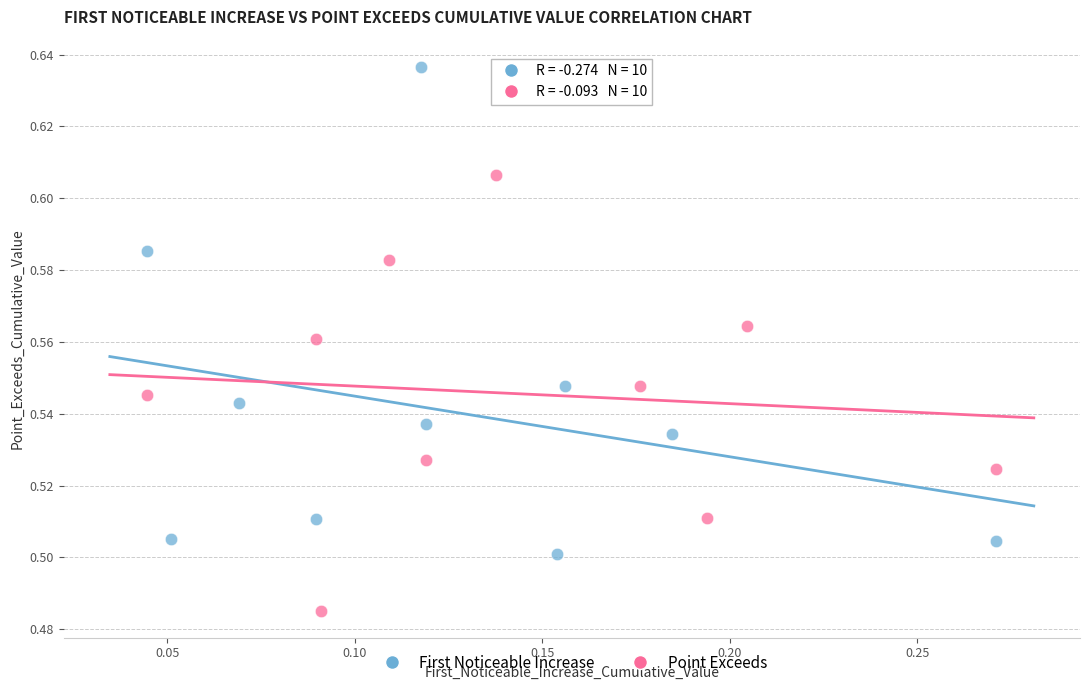

Which series reaches the maximum Y coordinate?

First Noticeable Increase